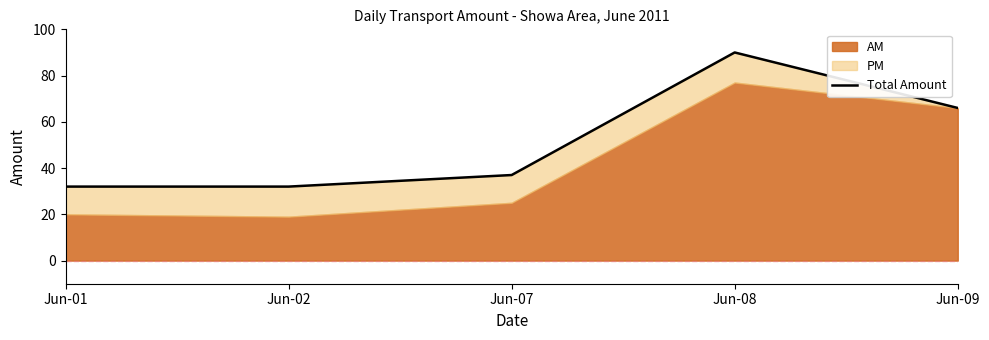

Does the chart have visible grid lines?

No